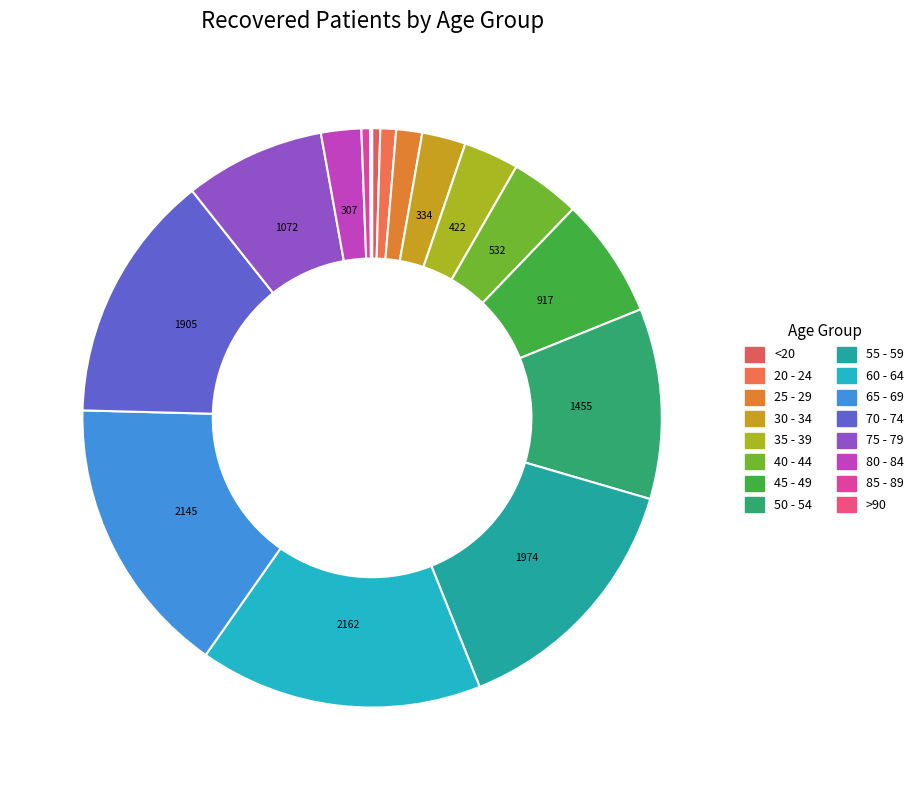

Does 35 - 39 represent more than half of the total?

No